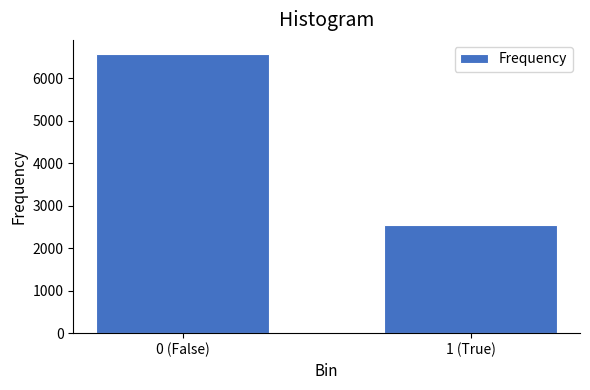

Reading left to right, extract all data points from this chart.

6577	2543